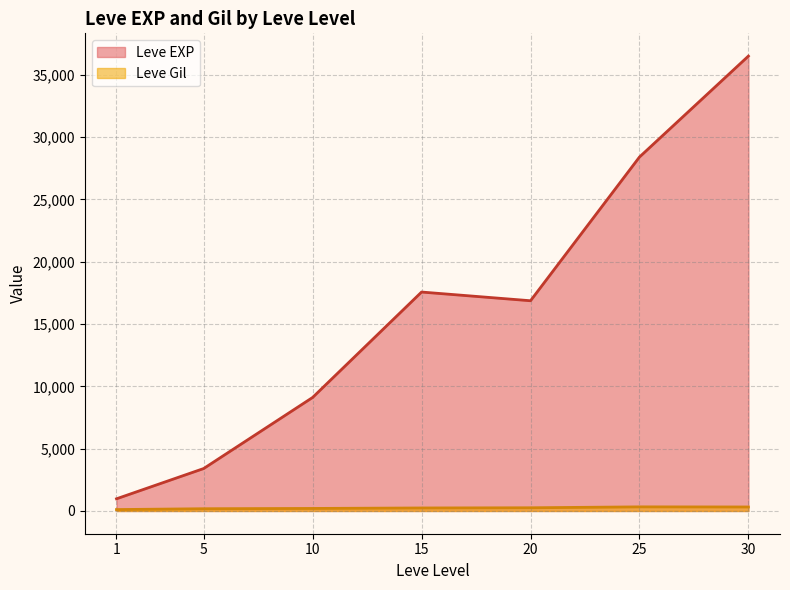

Where does the Leve EXP series first go above 8930?

10